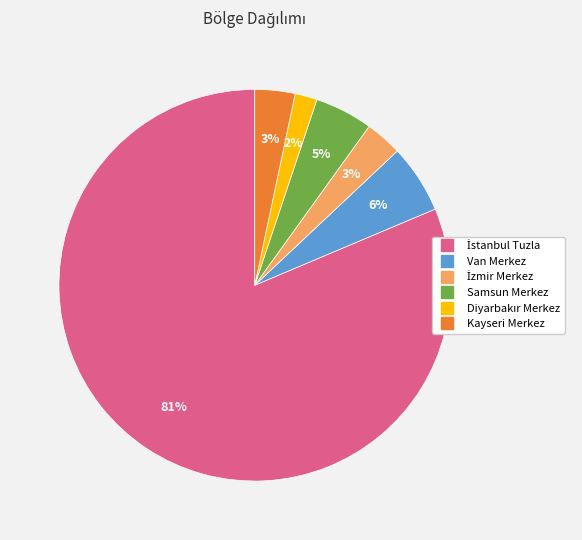

Is it true that Van Merkez is 6% of the pie?

True